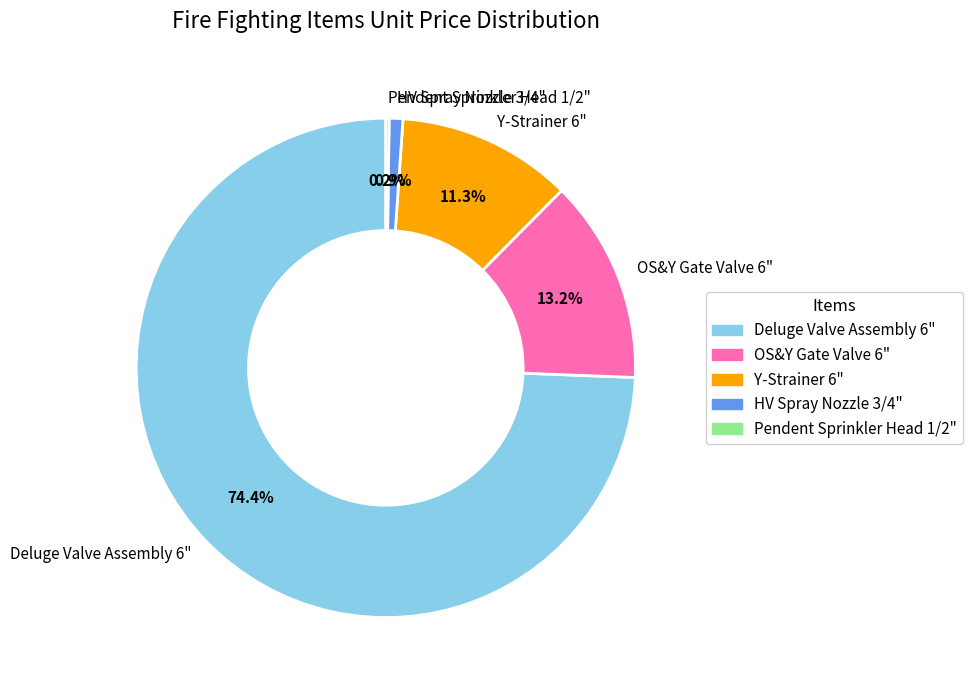

Approximately how many times larger is the value at OS&Y Gate Valve 6" compared to Y-Strainer 6"?

1.2